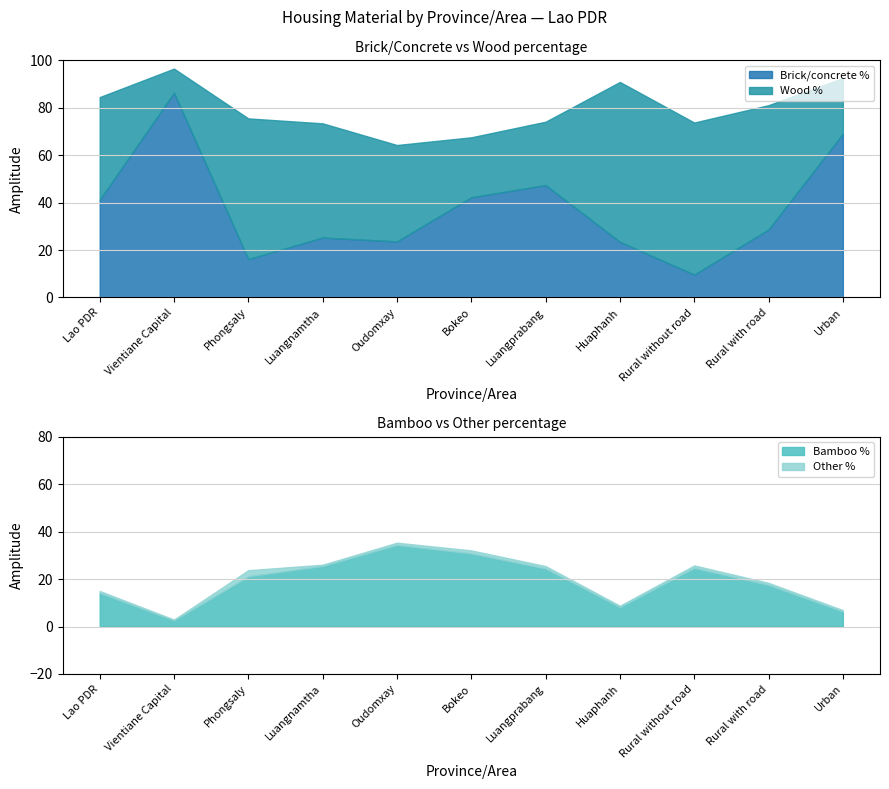

What is the label of the 7th point from the right?

Oudomxay